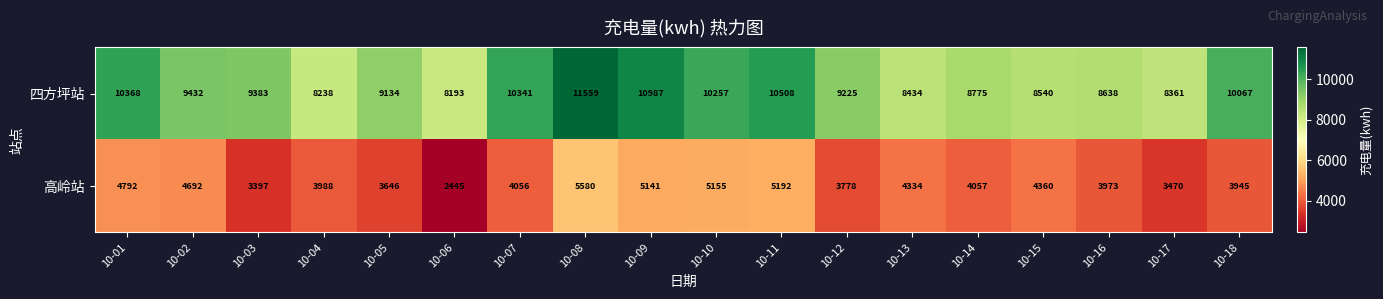

True or false: 高岭站 has a value of 6017 at 10-17.

False